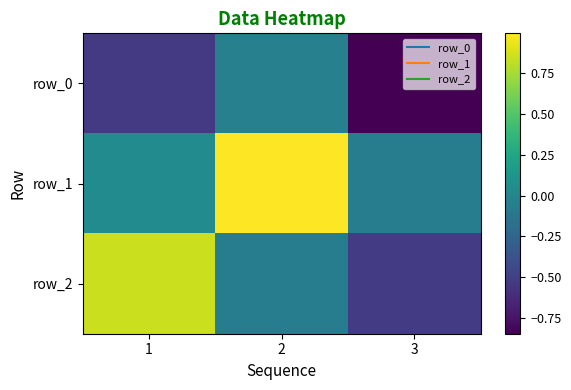

Reading right to left, list all the values displayed in this chart.

row_0: 3=-0.8	2=-0.0	1=-0.5
row_1: 3=-0.1	2=1.0	1=0.0
row_2: 3=-0.5	2=-0.1	1=0.8